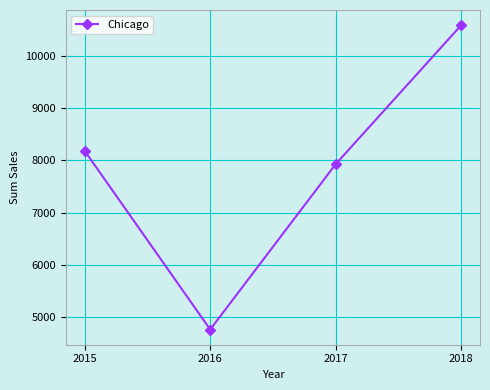

What is the sum of the values at 2016 and 2018?

15350.6